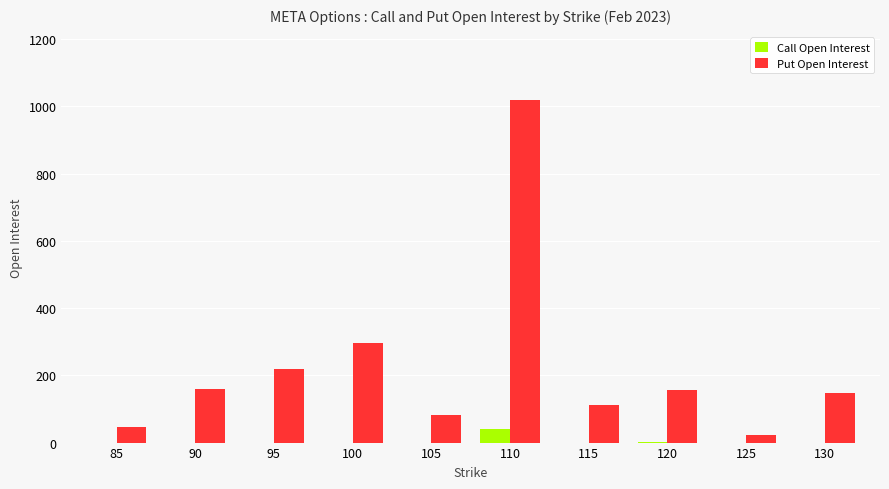

Is it true that Put Open Interest equals 46 at 85?

True